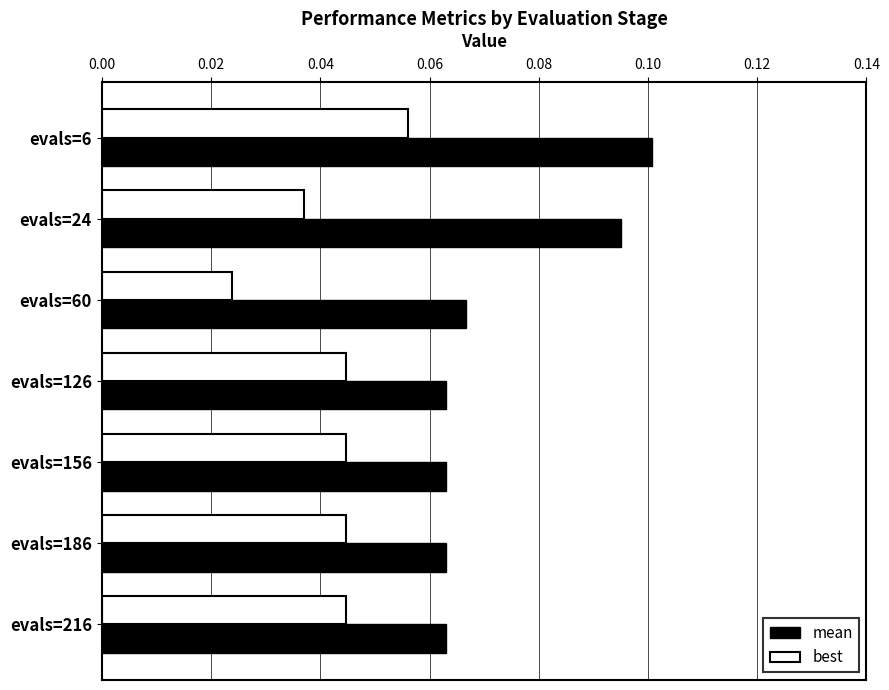

List the series in order of their peak value, highest first.

mean, best